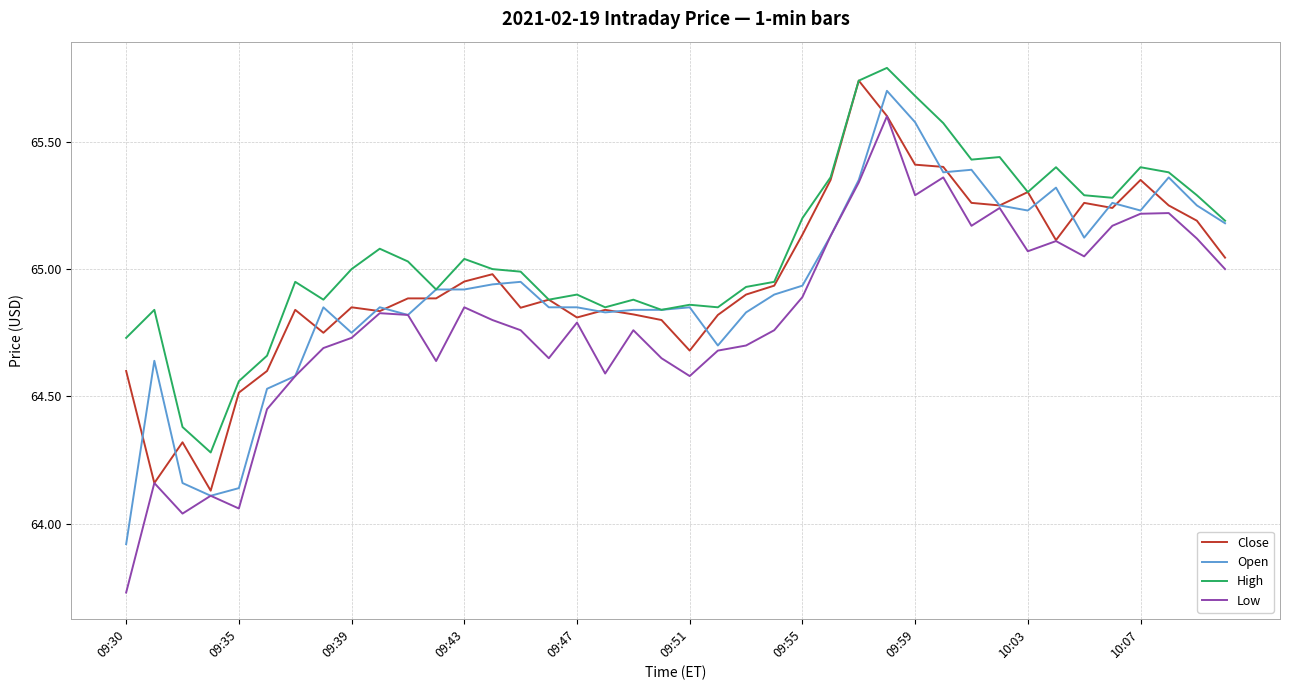

Which series has the largest total across all categories?

High